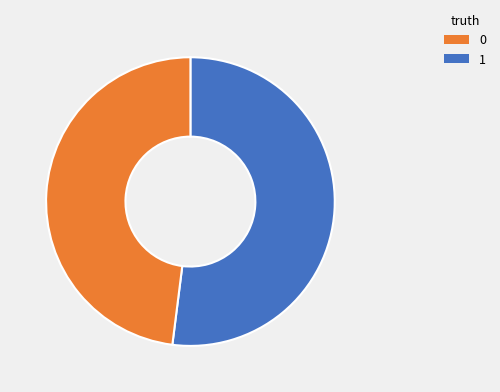

Is there any slice that represents more than half of the pie?

Yes